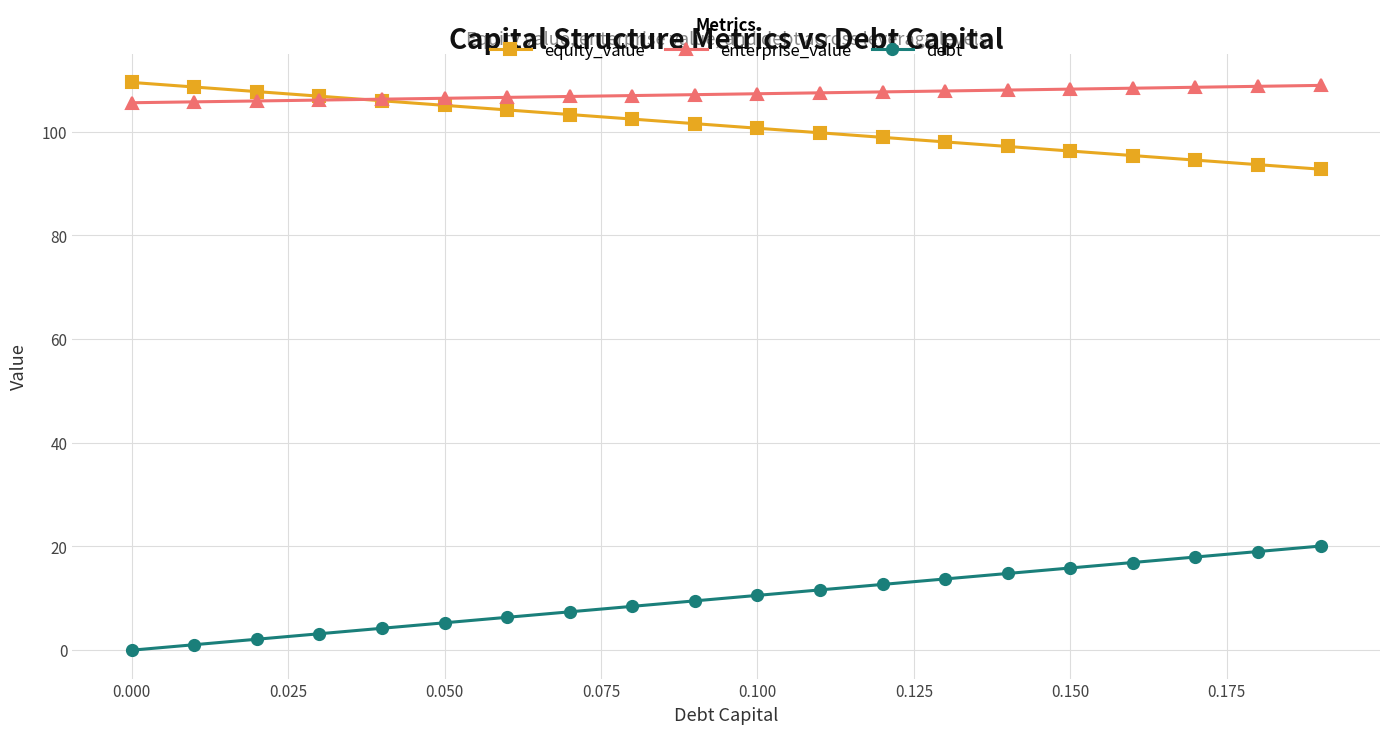

What is the greatest value displayed?

109.5